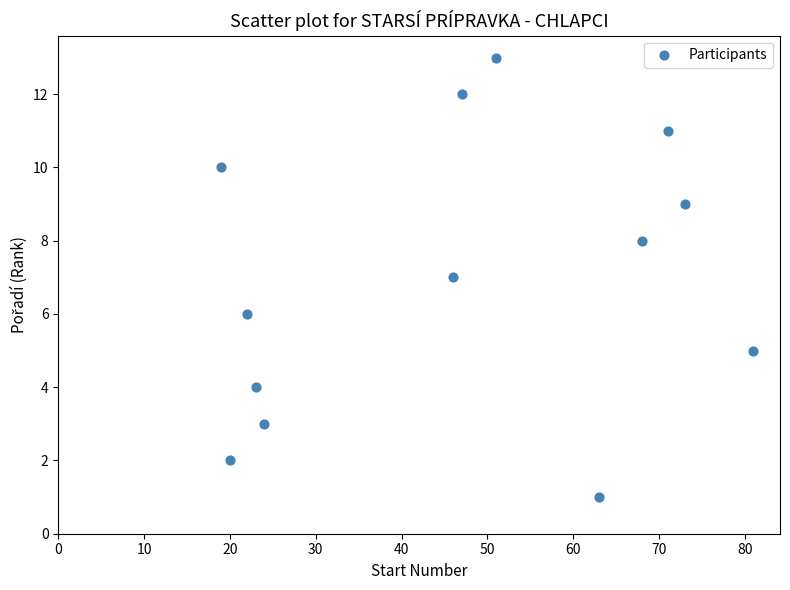

What is the range of Y values (max minus min)?

12